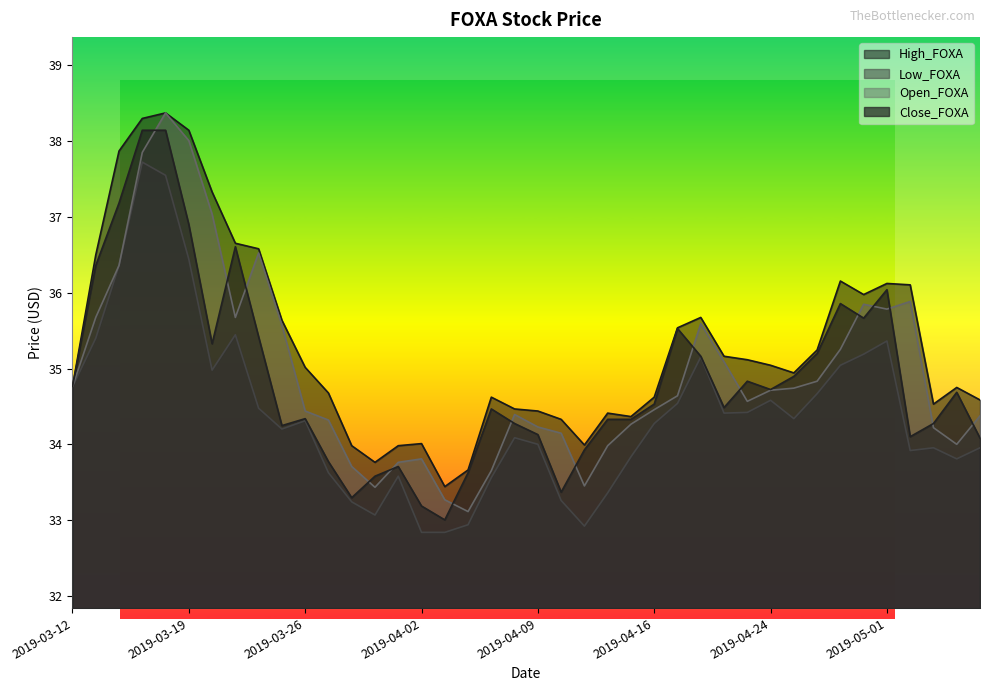

Which category has the highest value in the Close_FOXA series?

2019-03-15